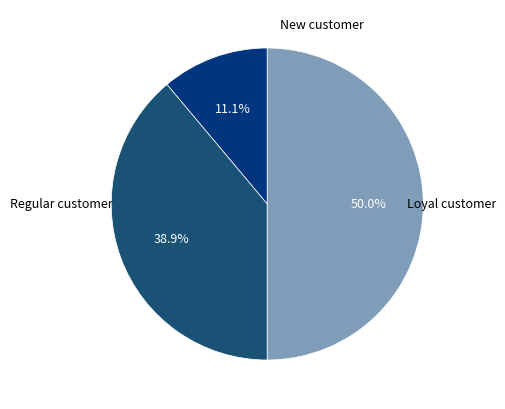

To the nearest percent, what is the average slice percentage?

33%